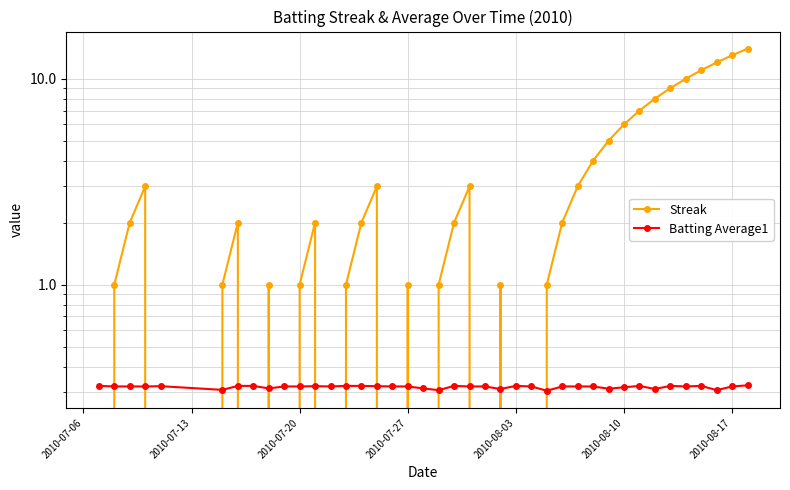

Does the chart display data point markers on the line(s)?

Yes